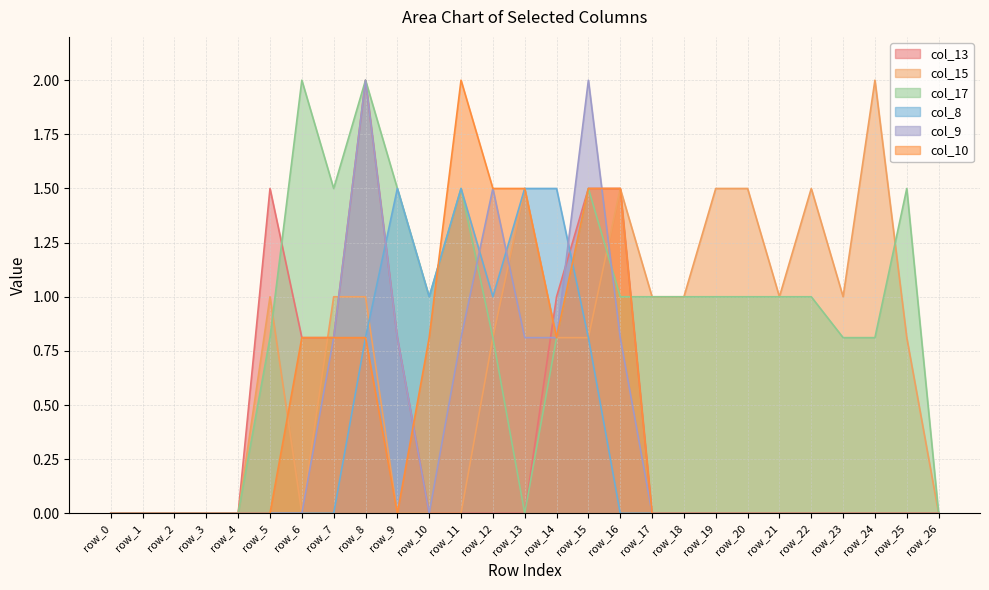

What is the sum of the col_8 values at row_19 and row_13?

1.5